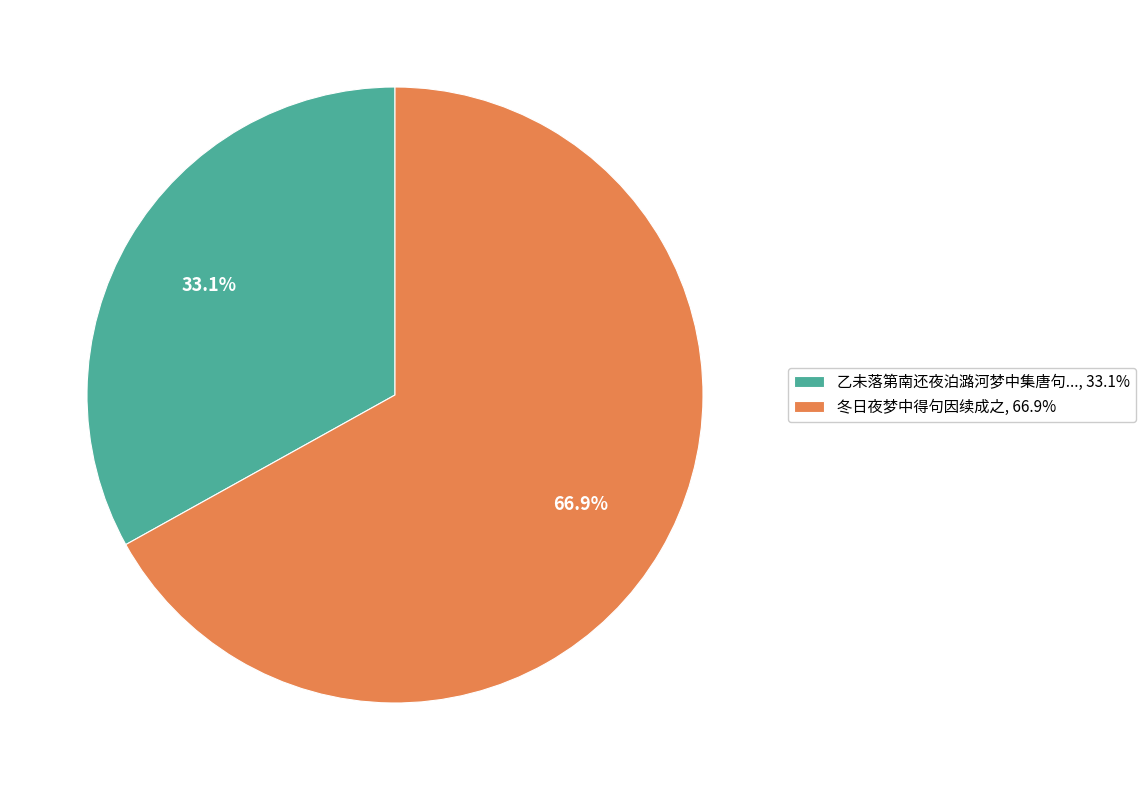

Which slice is the smallest?

乙未落第南还夜泊潞河梦中集唐句..., 33.1%